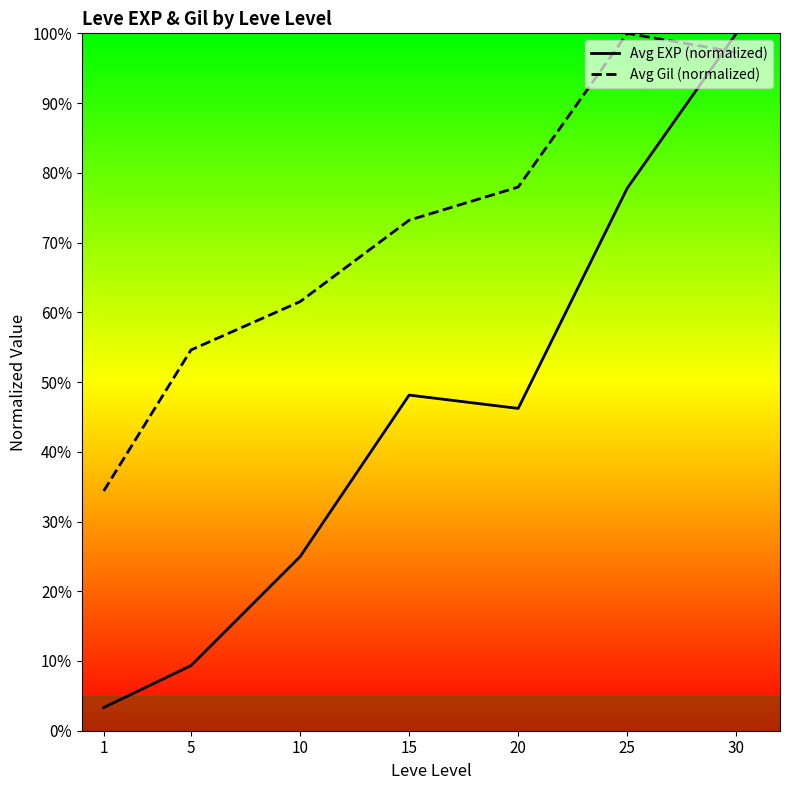

What is the average value of the Avg EXP (normalized) series?

44.3